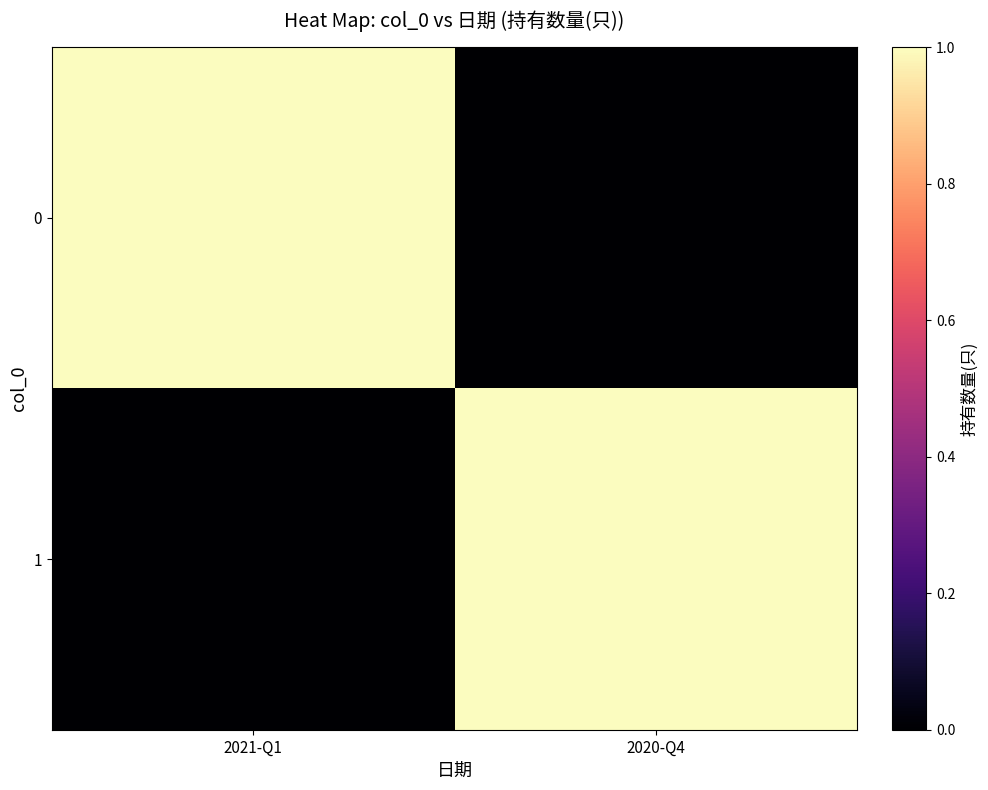

Rank the series at 2020-Q4 from lowest to highest value.

0, 1